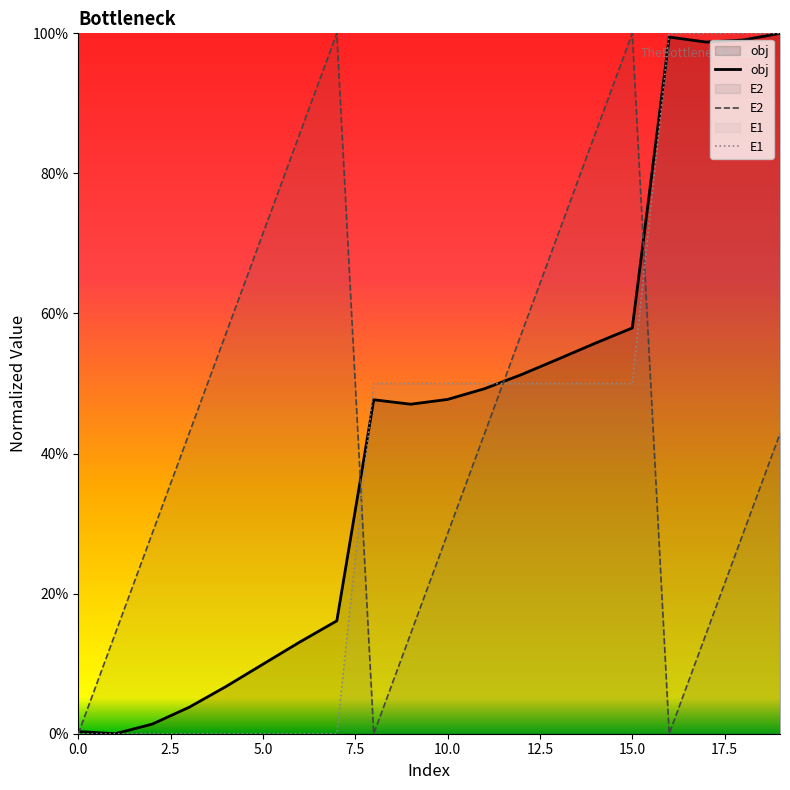

Count the E1 values in the range 0 to 1.

20